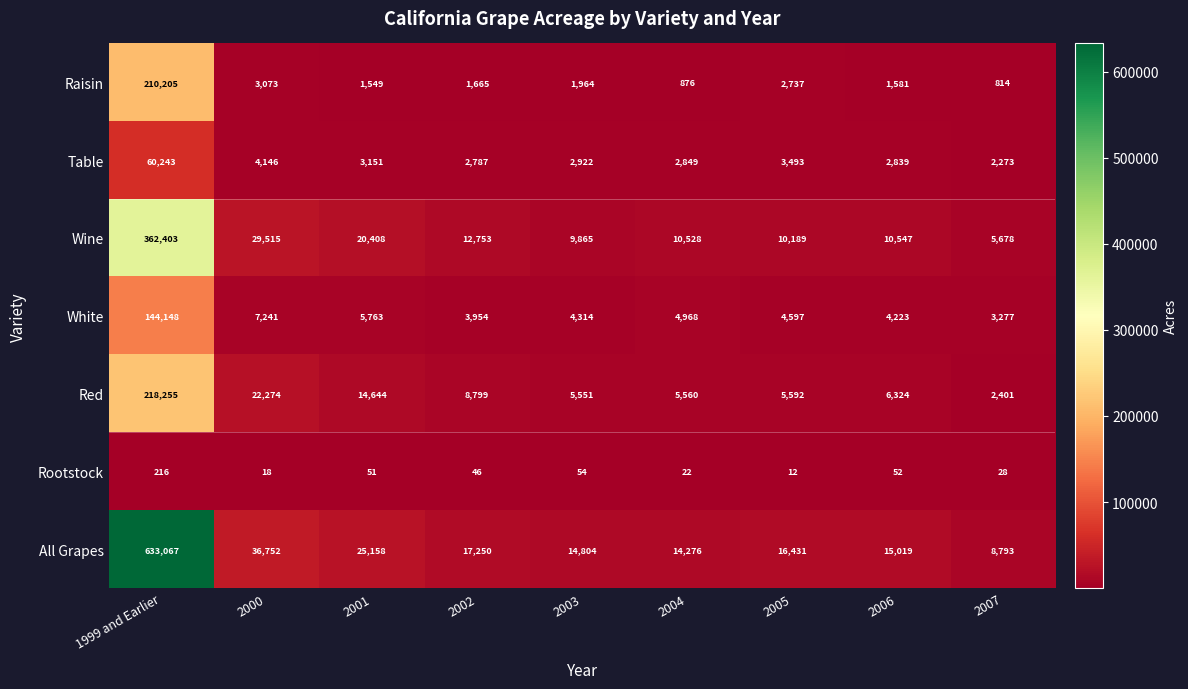

Rank the series by their maximum value, from lowest to highest.

Rootstock, Table, White, Raisin, Red, Wine, All Grapes